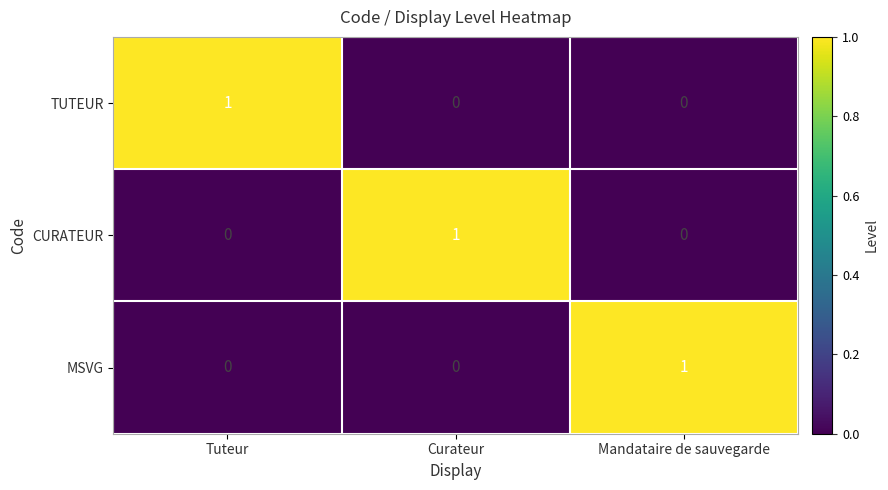

At how many categories does at least one series exceed 0?

3